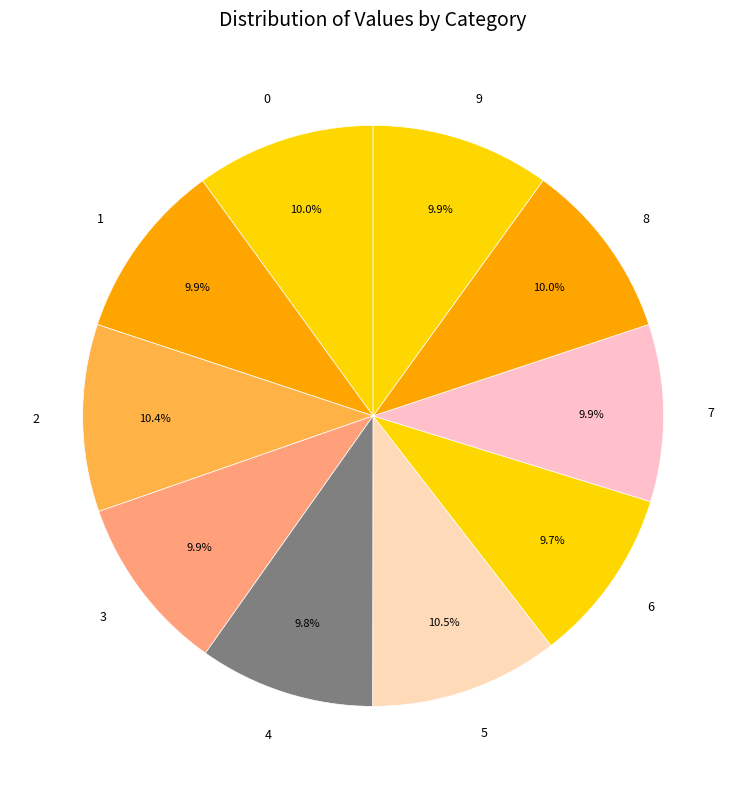

What percentage is the 4 slice, to the nearest percent?

10%